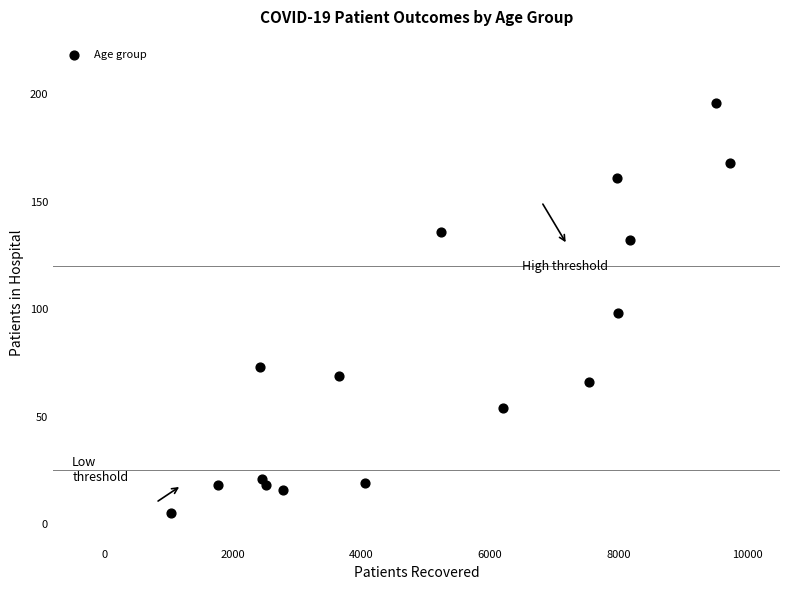

What is the range of X values (max minus min)?

8697